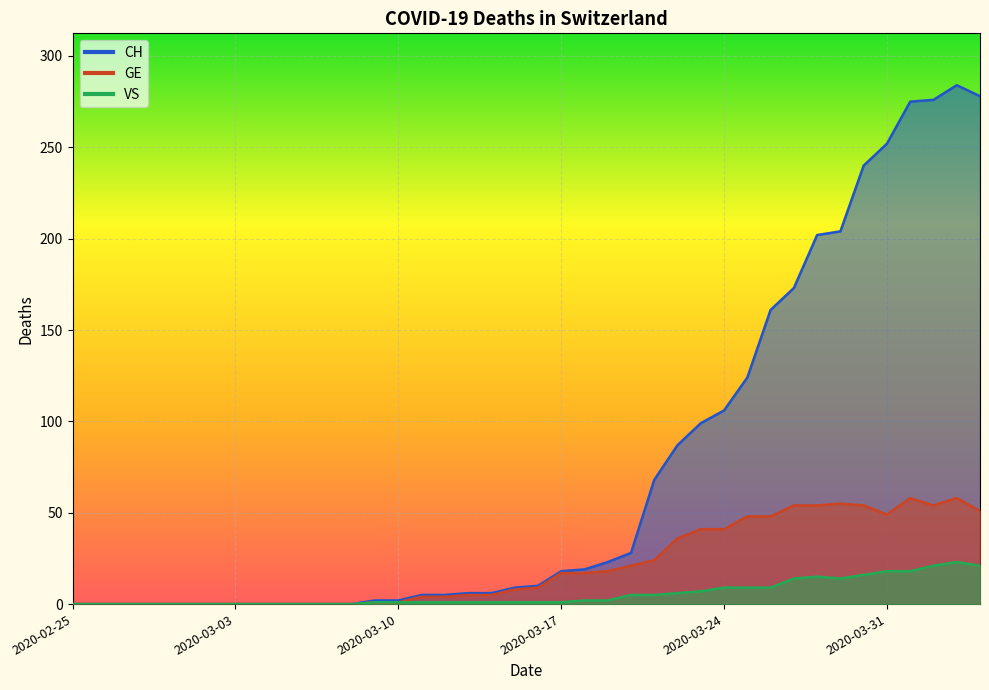

What are all the series names shown in the legend?

CH, GE, VS